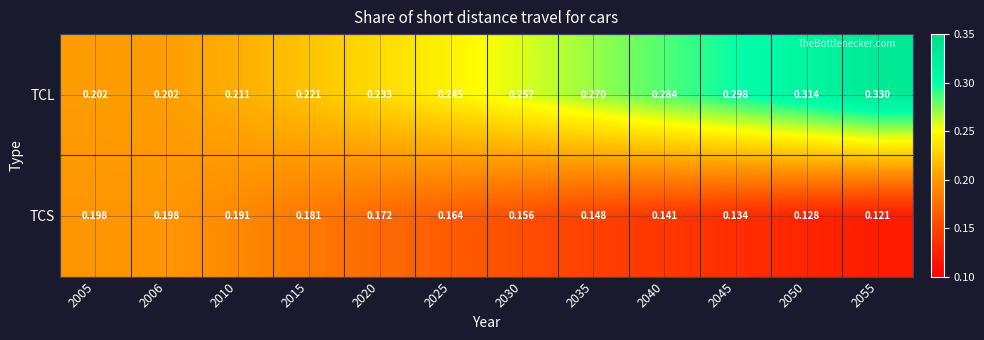

Which series has the largest range (max minus min)?

TCL